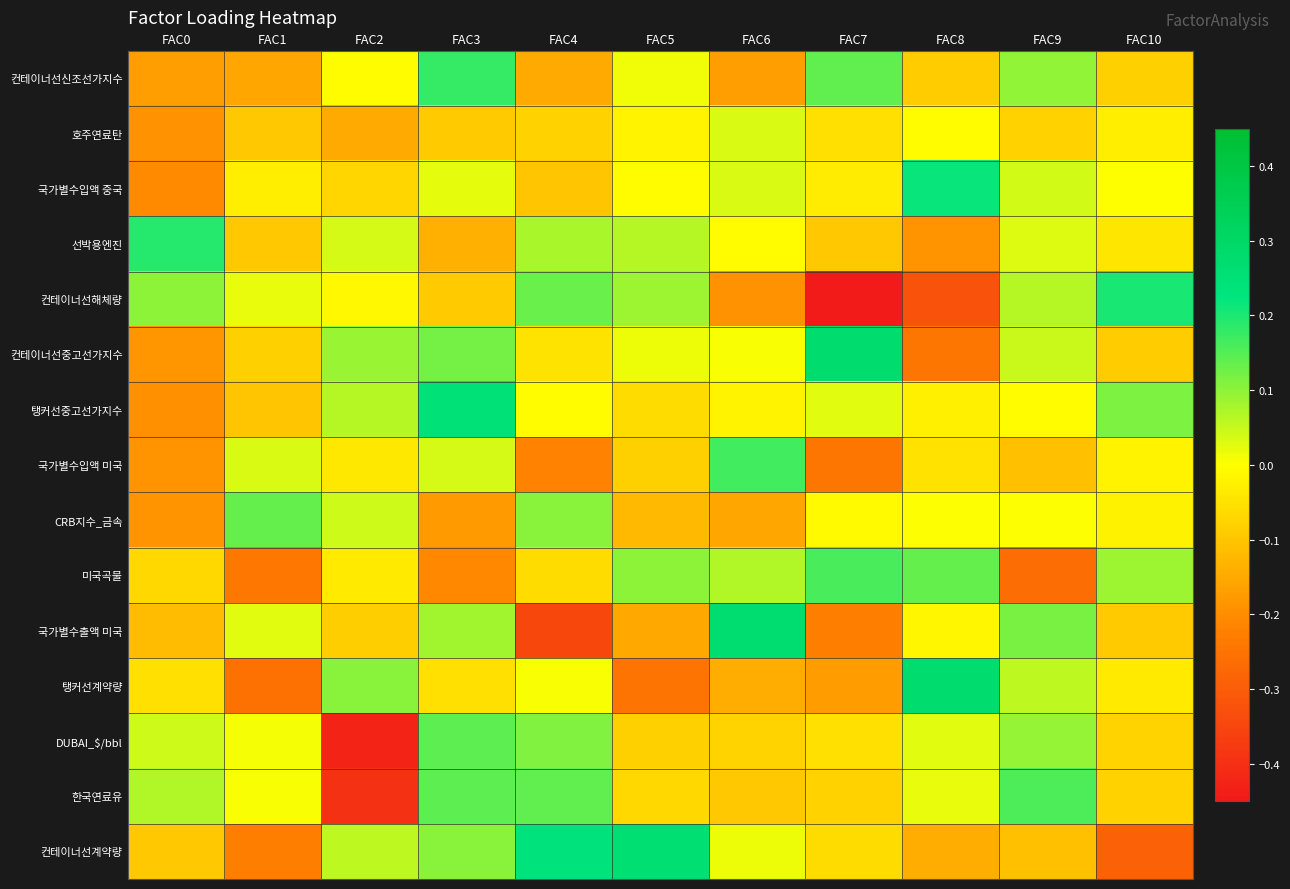

Which series has the largest range (max minus min)?

컨테이너선해체량